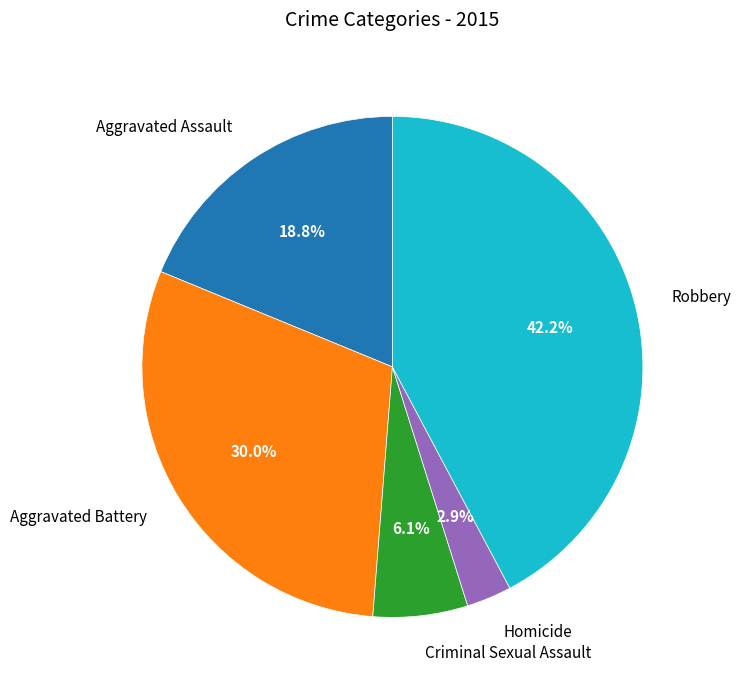

Is there any slice that represents more than half of the pie?

No